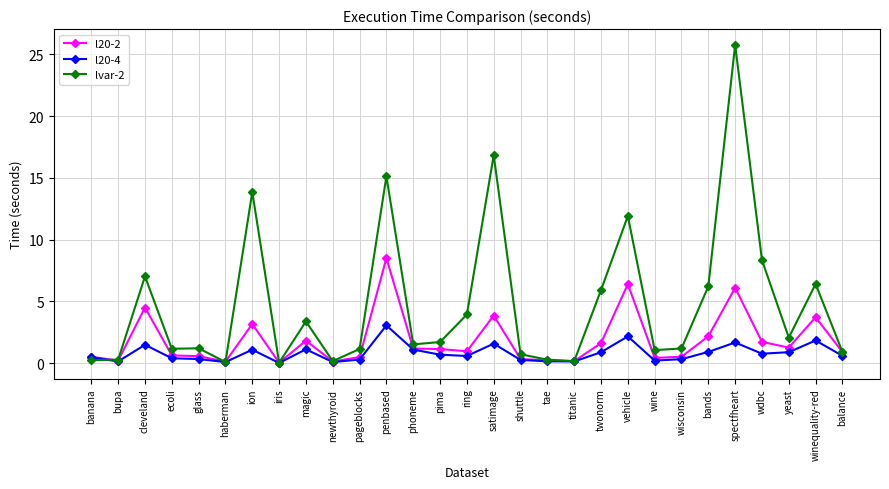

Rank the series by their maximum value, from lowest to highest.

l20-4, l20-2, lvar-2